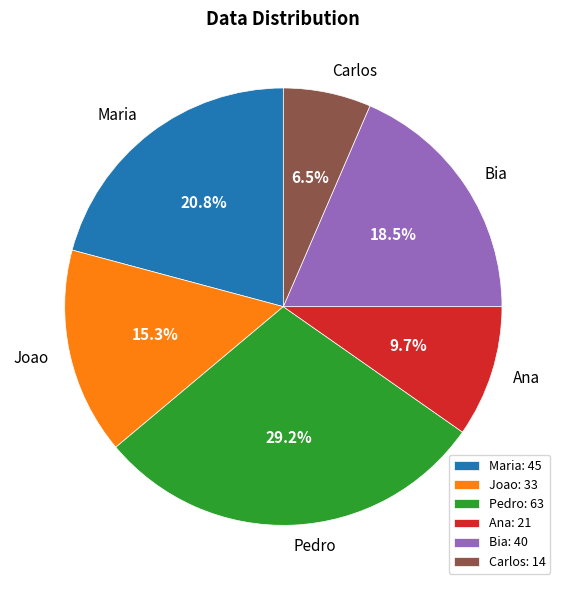

Which category has the biggest portion of the pie?

Pedro